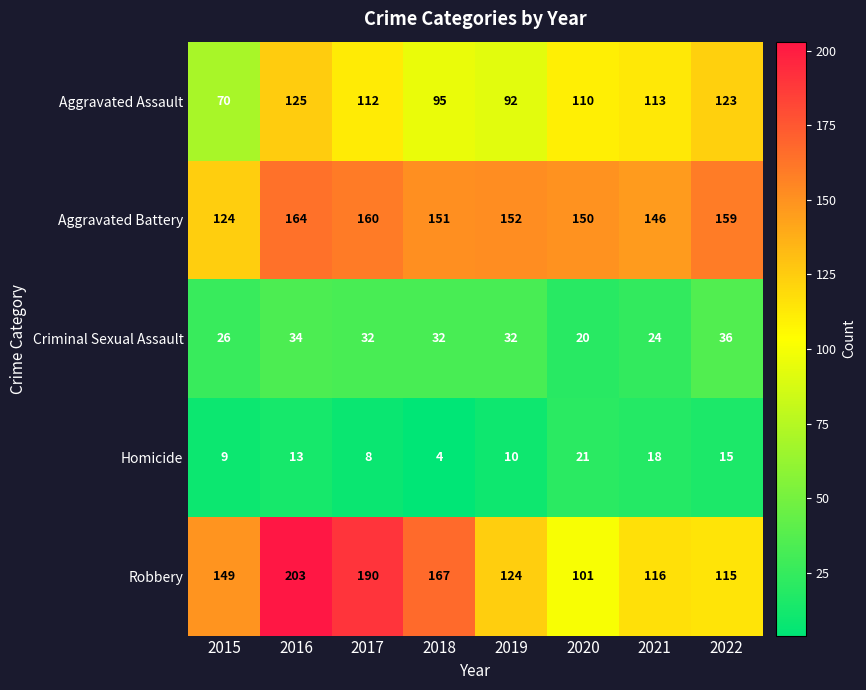

What is the maximum value for Homicide?

21